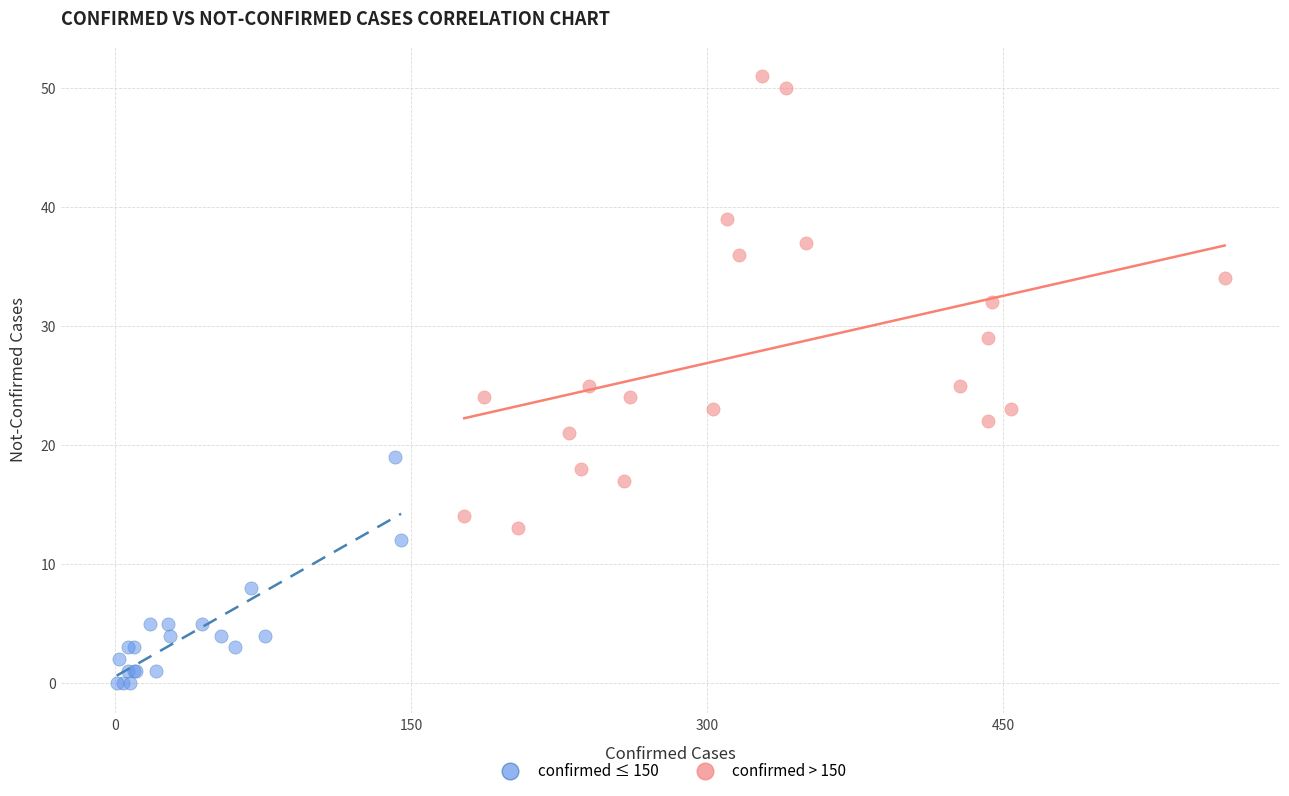

Which series reaches the minimum Y coordinate?

confirmed ≤ 150